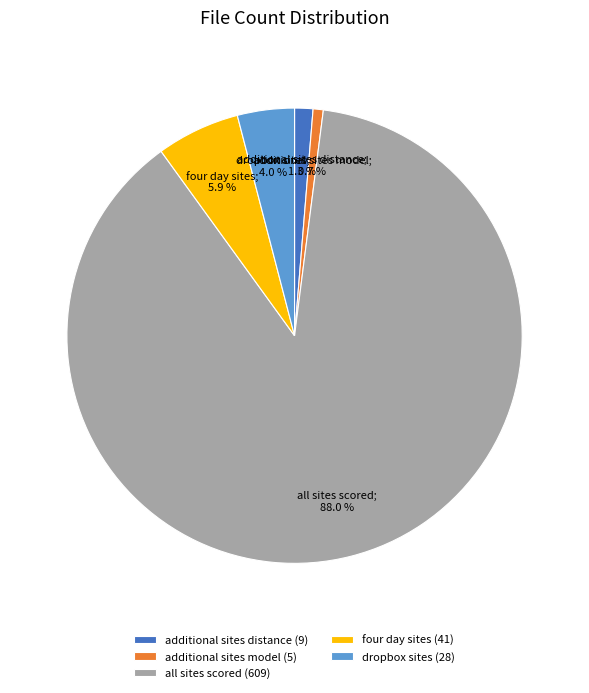

How many slices are in this pie chart?

5